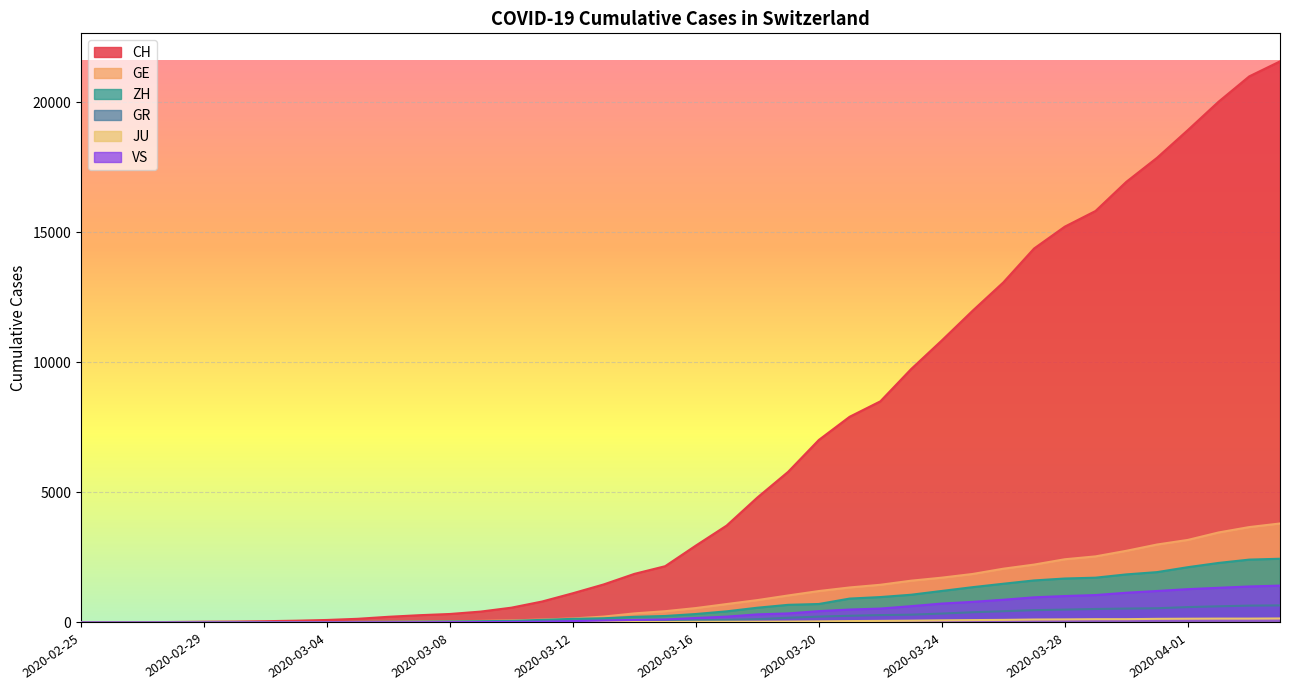

How many lines are shown in the chart?

6